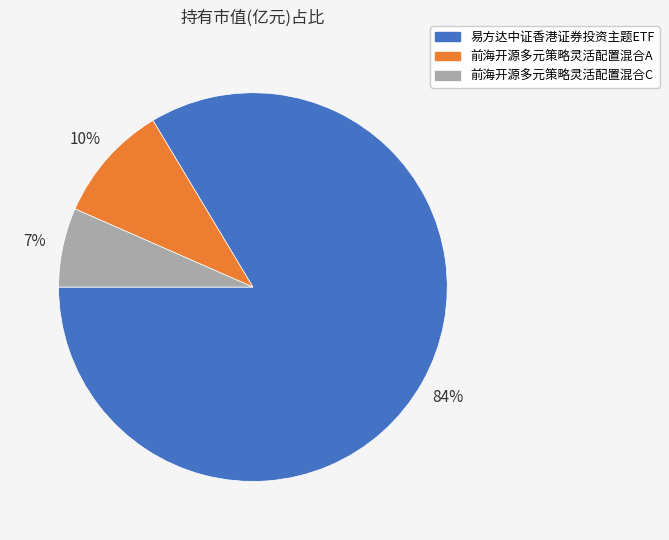

Rank the categories by value from lowest to highest.

前海开源多元策略灵活配置混合C, 前海开源多元策略灵活配置混合A, 易方达中证香港证券投资主题ETF